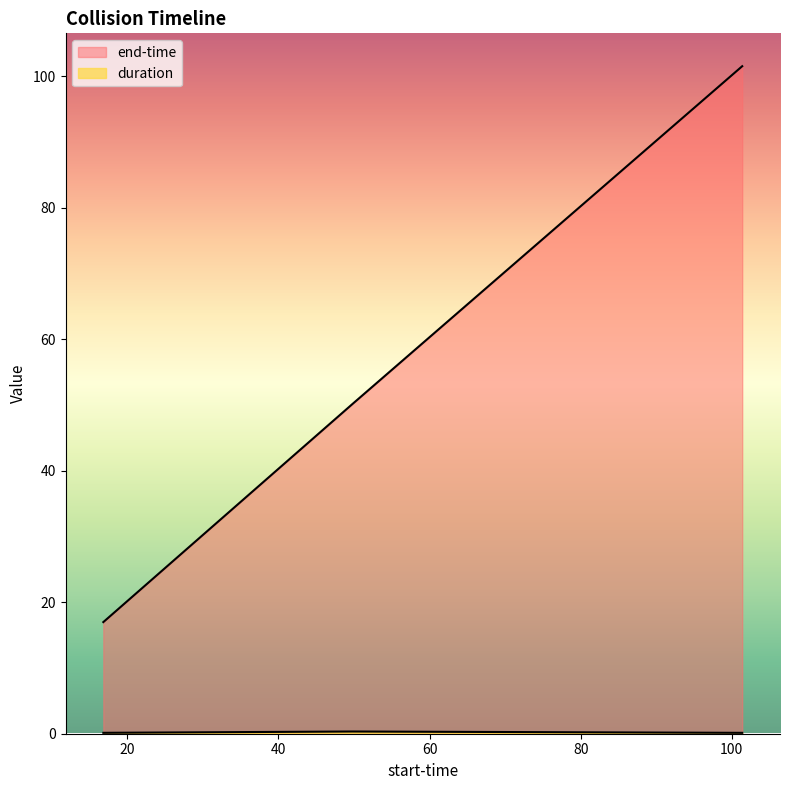

What is the value of the end-time point at the 1st from the left?

17.0